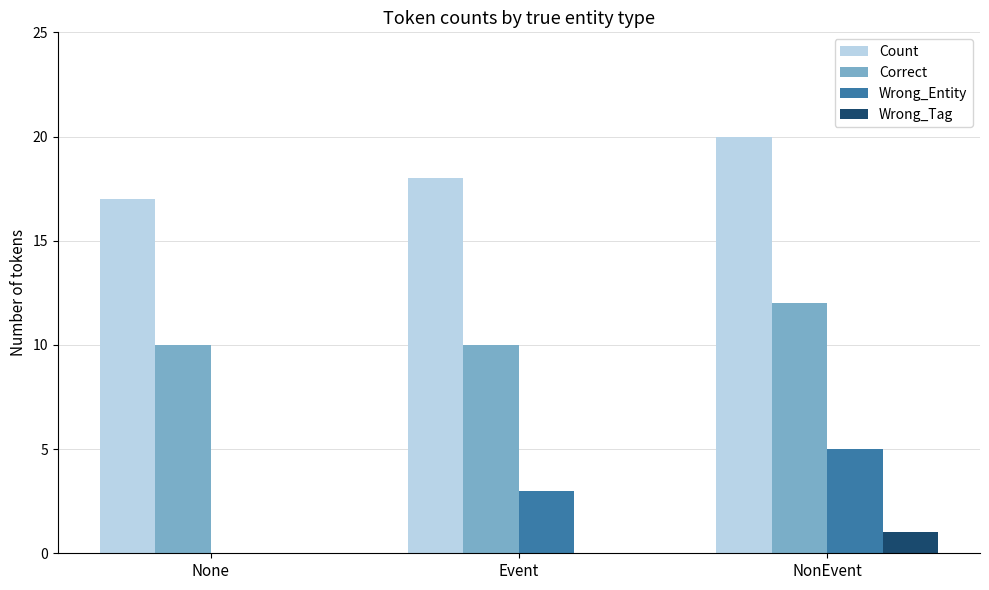

Which series has the largest total across all categories?

Count